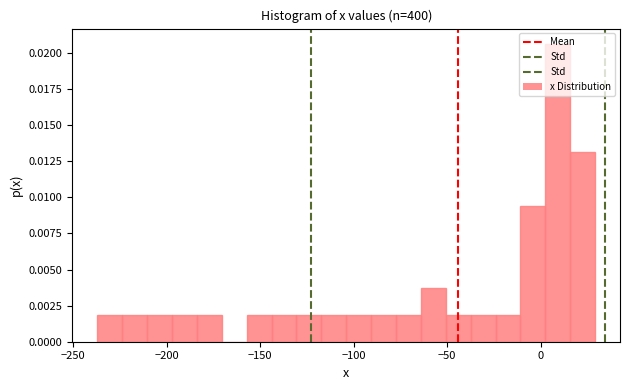

Around what value on the x-axis is the tallest bar? Give the approximate position of its centre, as read against the axis.

10